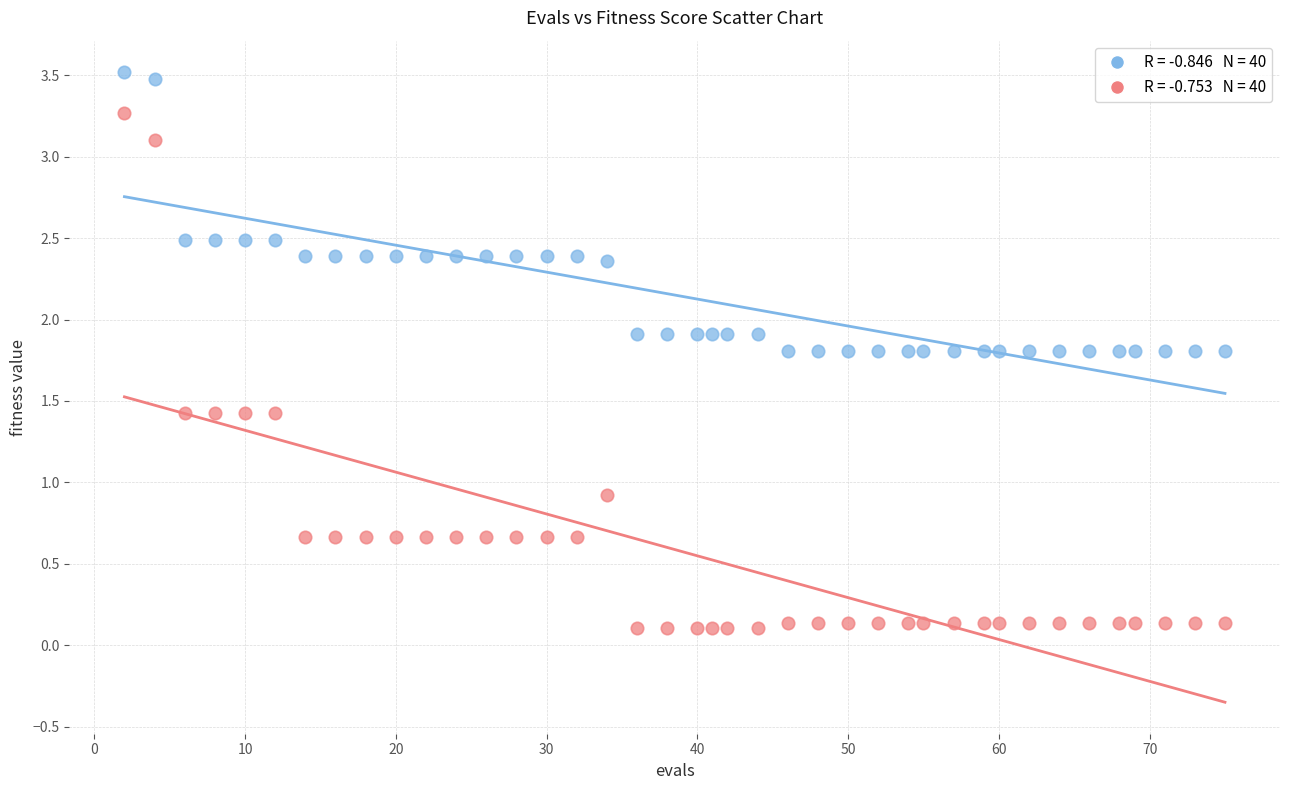

Across all data points, what is the range of X values (max minus min)?

73.0